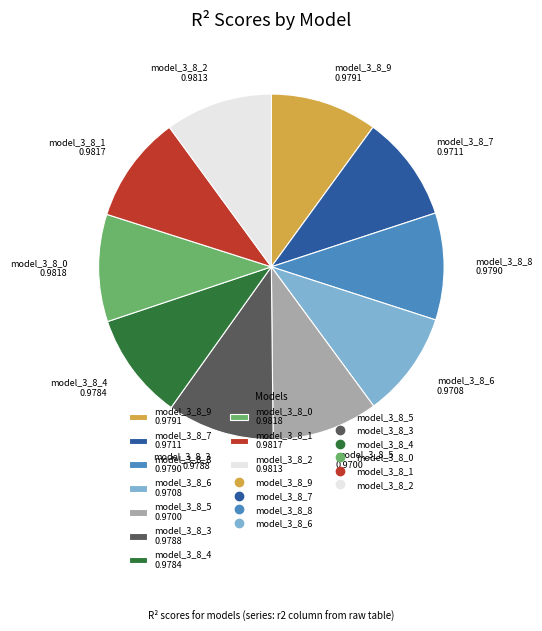

Is it true that model_3_8_1 0.9817 is 10% of the pie?

True